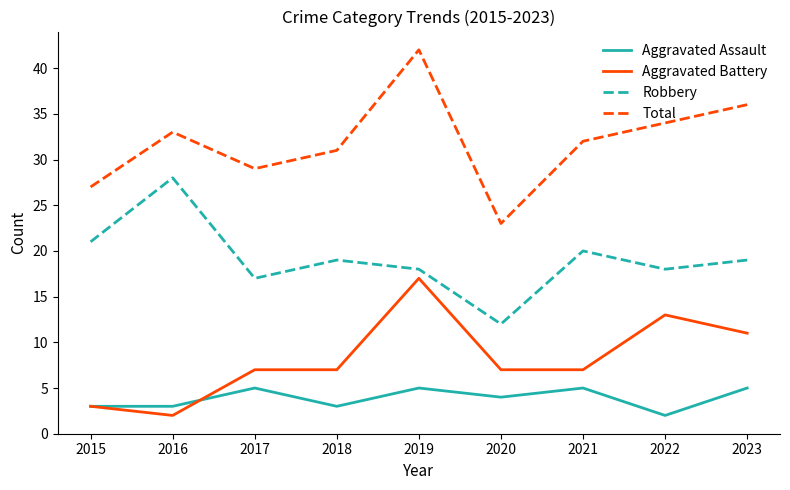

The value of Aggravated Battery at 2022 is 5. True or false?

False